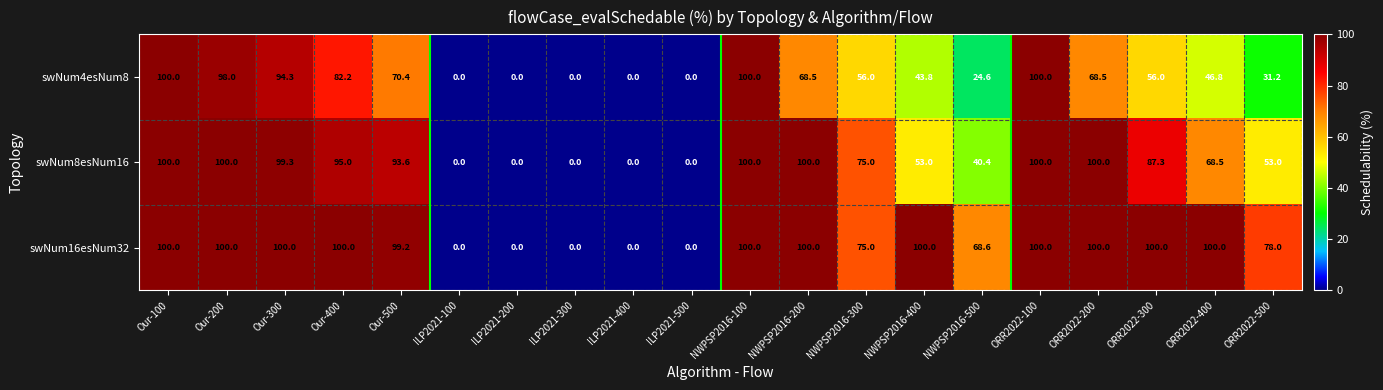

How many data points does each series have?

20